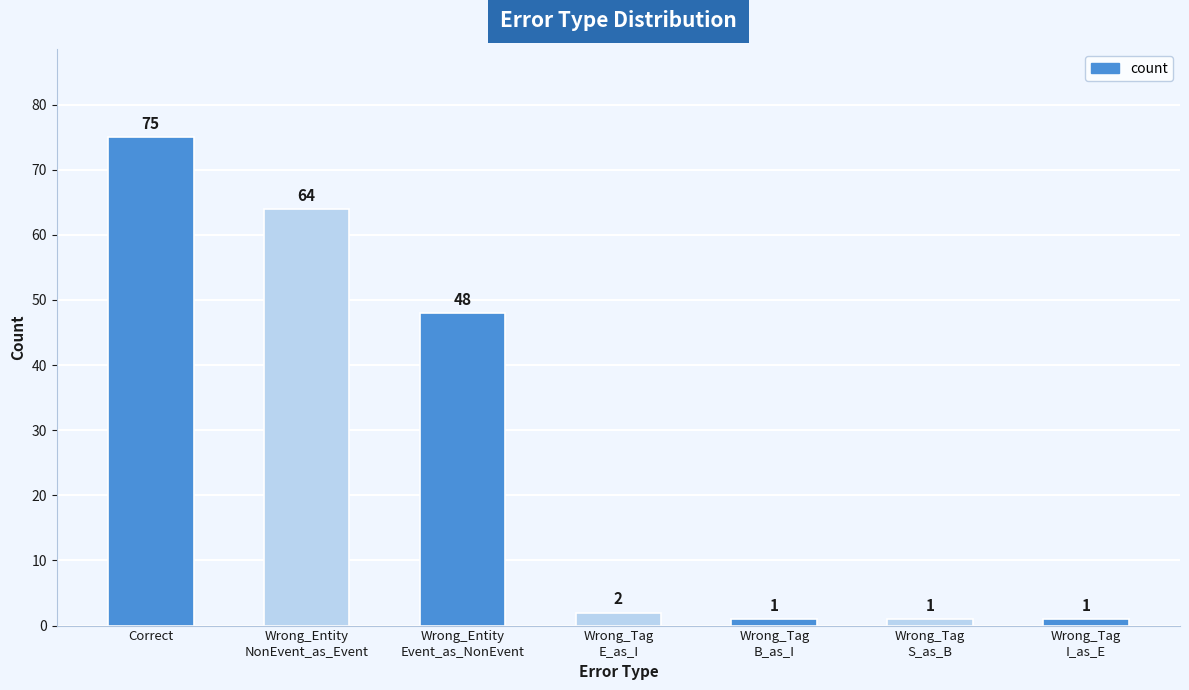

Reading left to right, extract all data points from this chart.

Correct=75	Wrong_Entity
NonEvent_as_Event=64	Wrong_Entity
Event_as_NonEvent=48	Wrong_Tag
E_as_I=2	Wrong_Tag
B_as_I=1	Wrong_Tag
S_as_B=1	Wrong_Tag
I_as_E=1